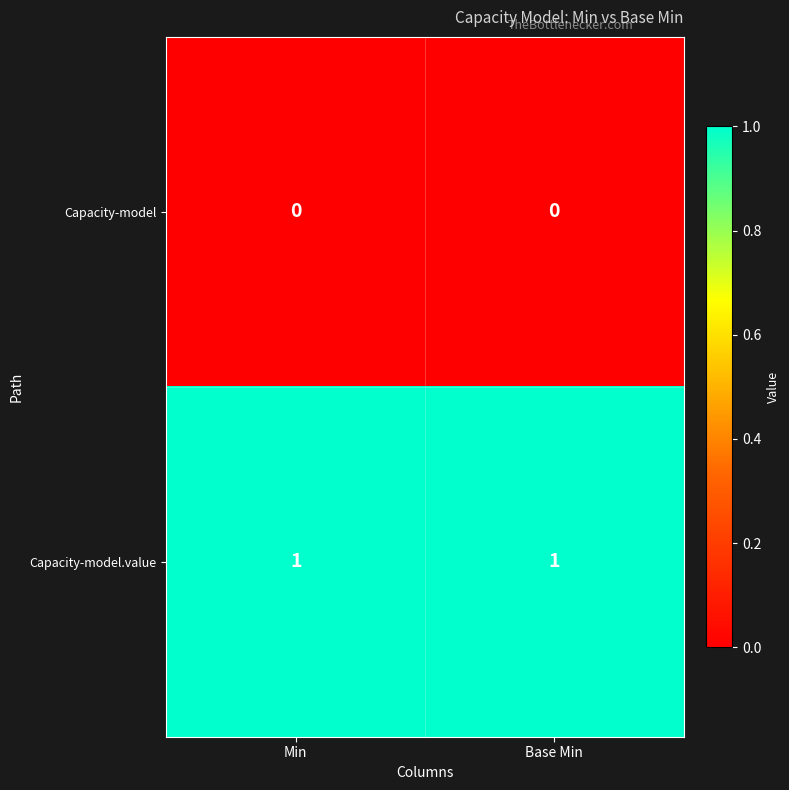

At Base Min, list the series in order from smallest to largest.

Capacity-model, Capacity-model.value